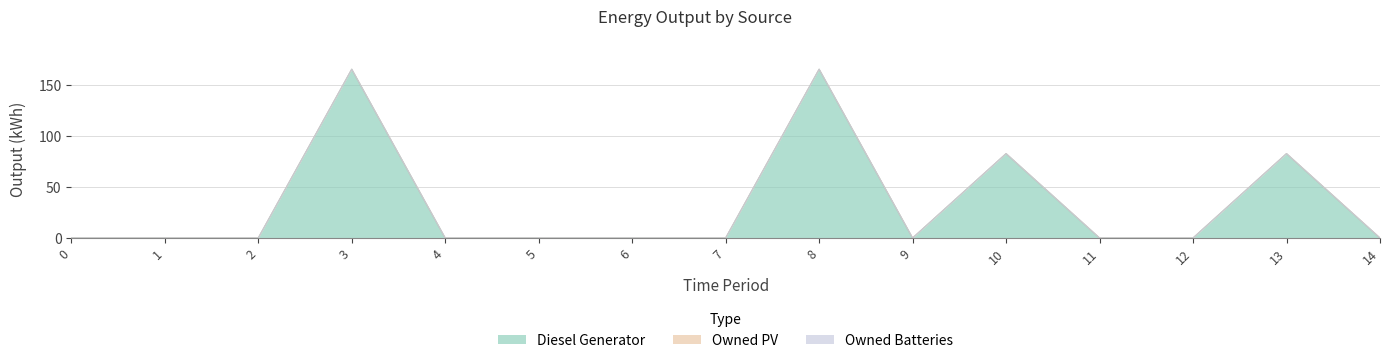

What is the greatest value displayed?

166